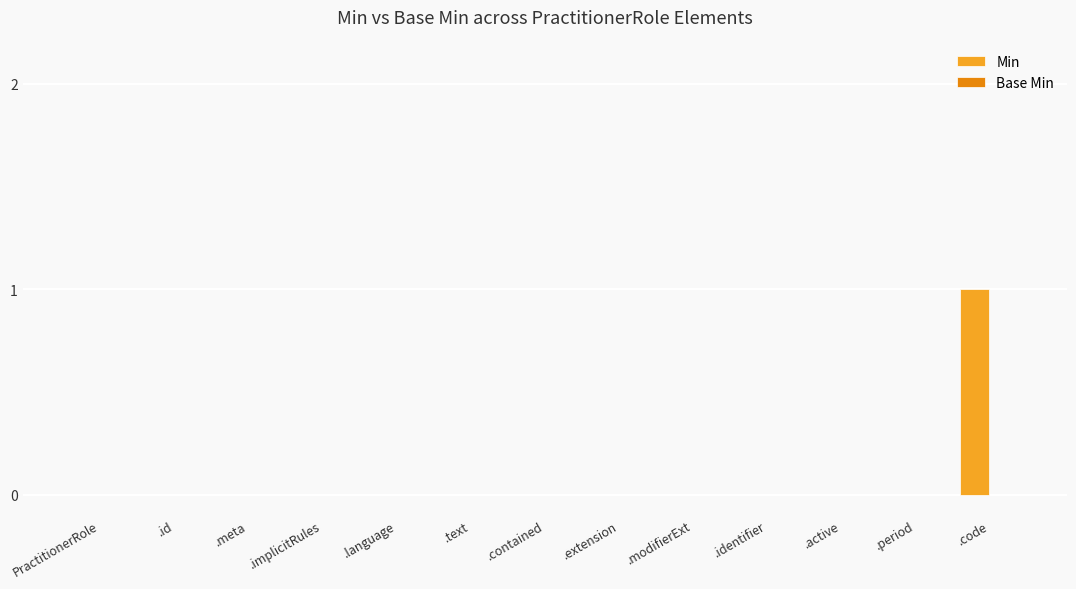

True or false: the data shows 0 at PractitionerRole.

True